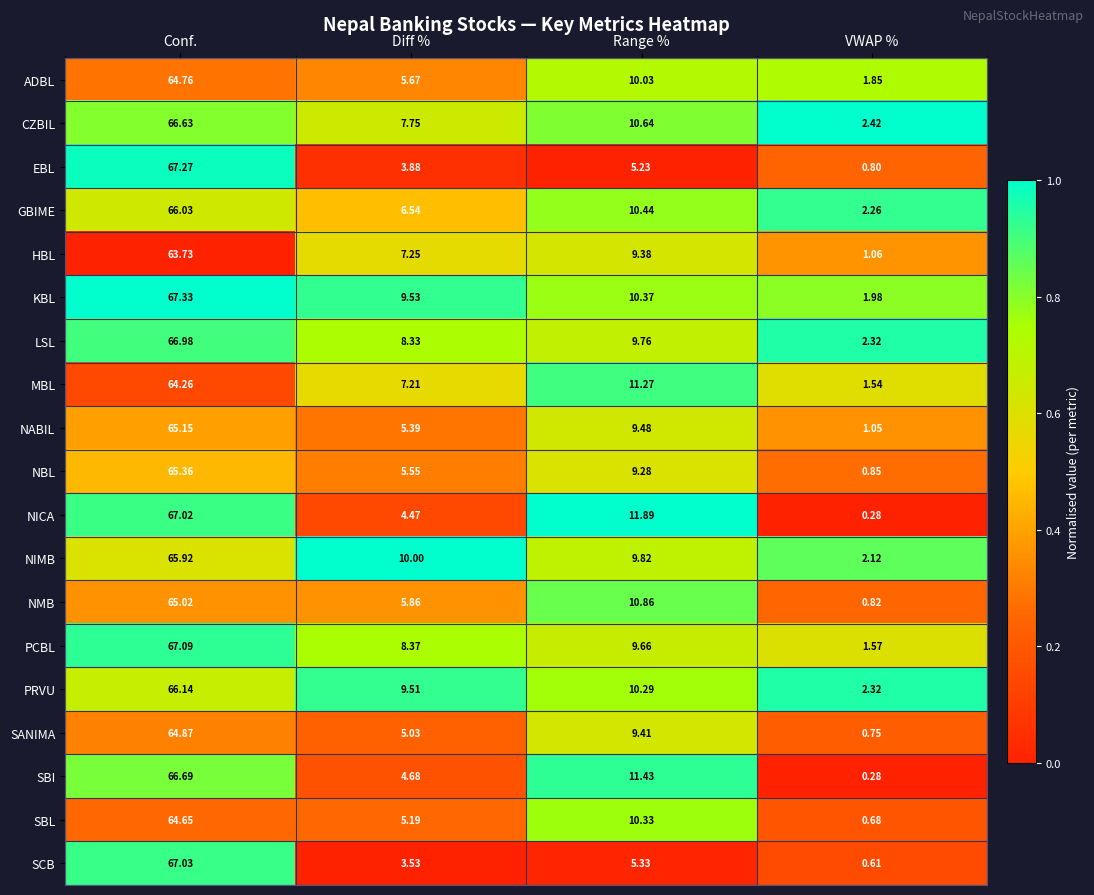

At which category is the sum across all series the highest?

Conf.